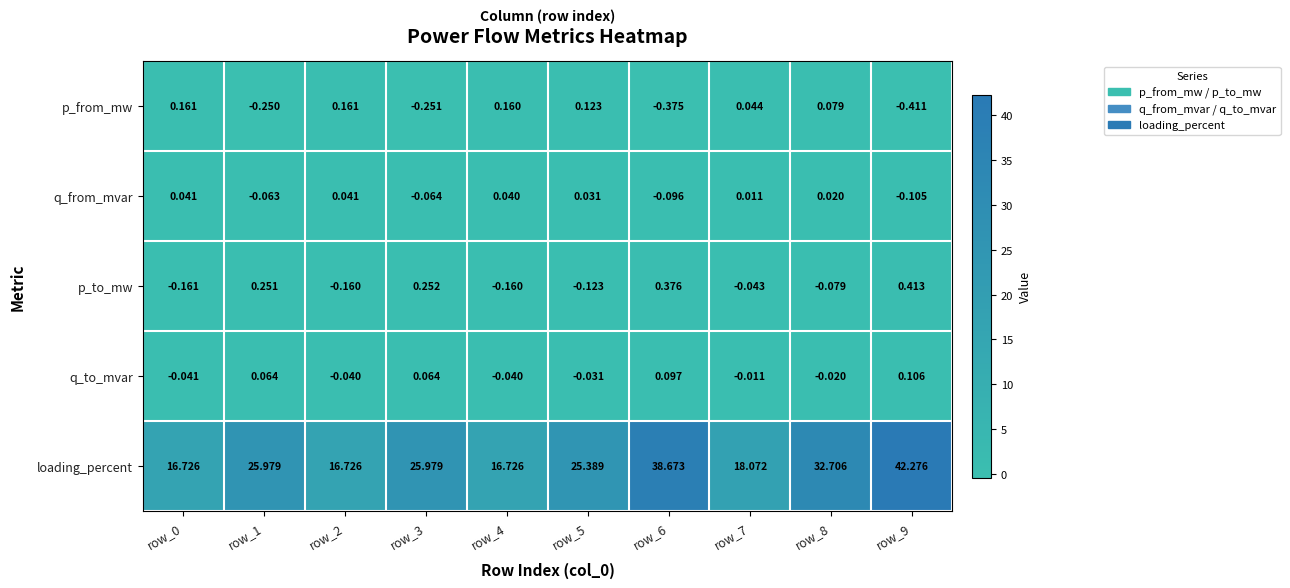

Between row_5 and row_8, which series saw the biggest shift?

loading_percent